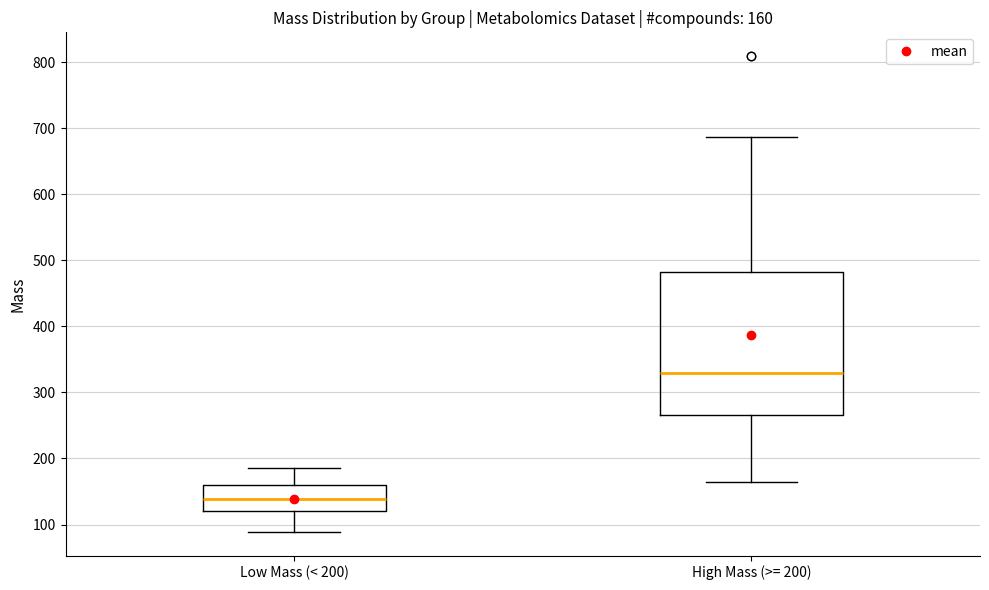

Which box is the tallest, from its lower edge to its upper edge?

High Mass (>= 200)